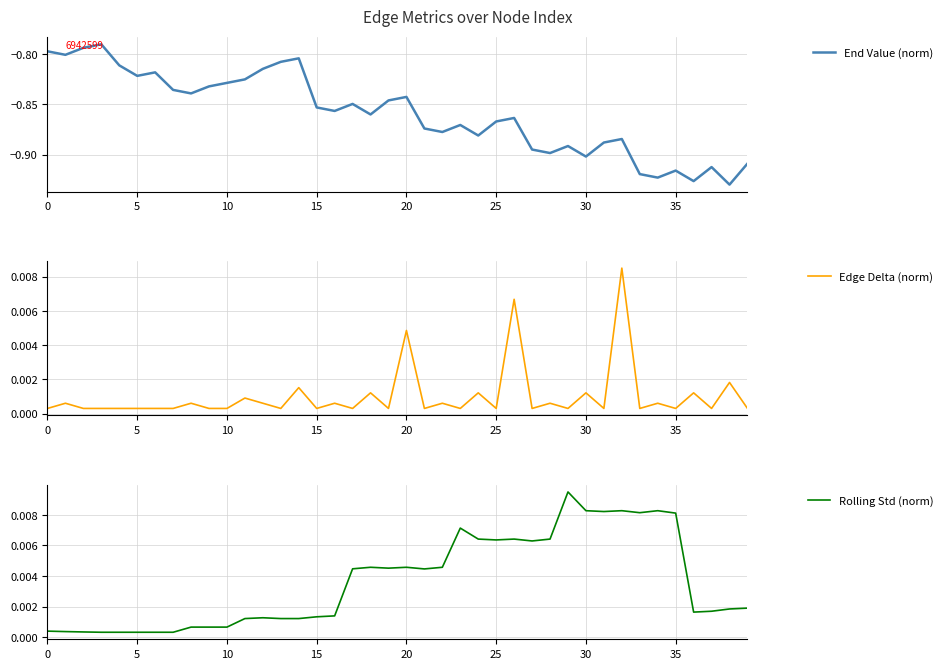

How many data points does each series have?

40